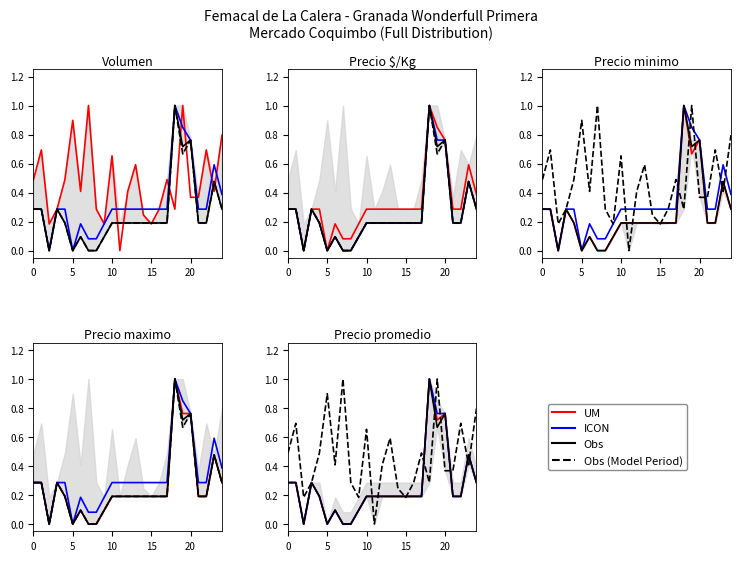

Is this an area chart (filled region under the line)?

No